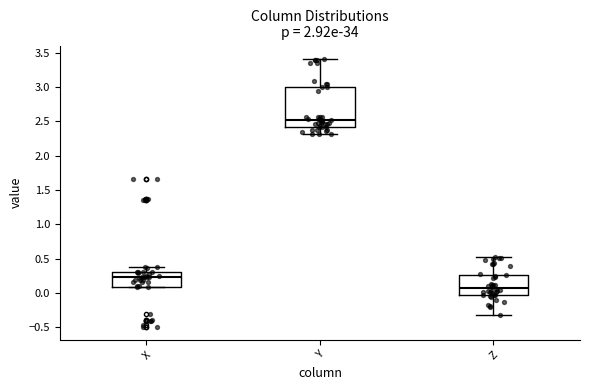

Reading left to right, read every box against the y-axis: the position of its median line, the range the box covers, and the ends of its whiskers. The values are not printed on the chart, so give them approximately, as read against the axis.

X: median 0.25, box 0.10 to 0.30, whiskers 0.10 to 0.40
Y: median 2.50, box 2.40 to 3.00, whiskers 2.30 to 3.40
Z: median 0.10, box -0.05 to 0.25, whiskers -0.30 to 0.50